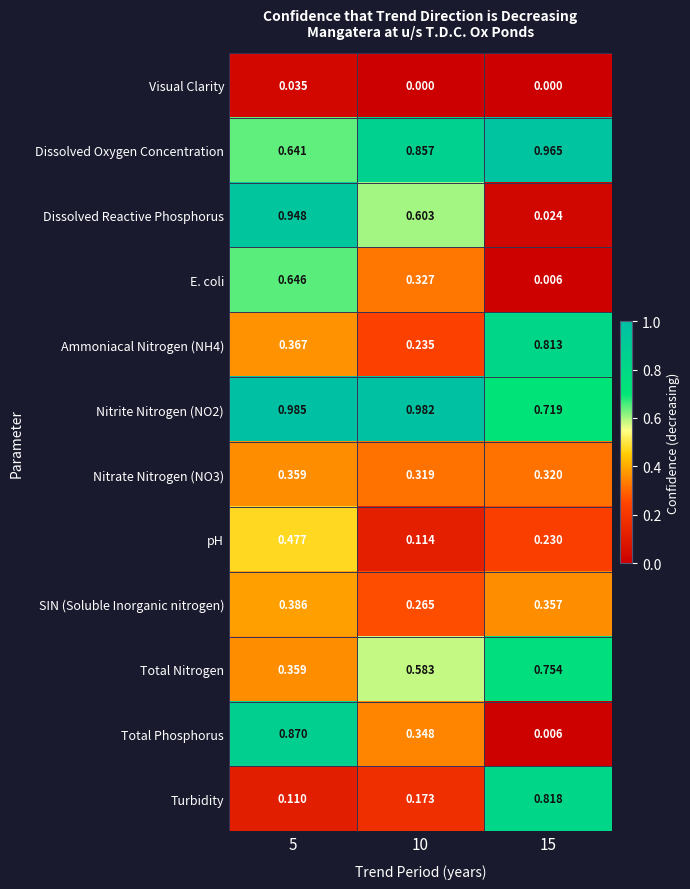

Which series changed the most between 10 and 15?

Turbidity